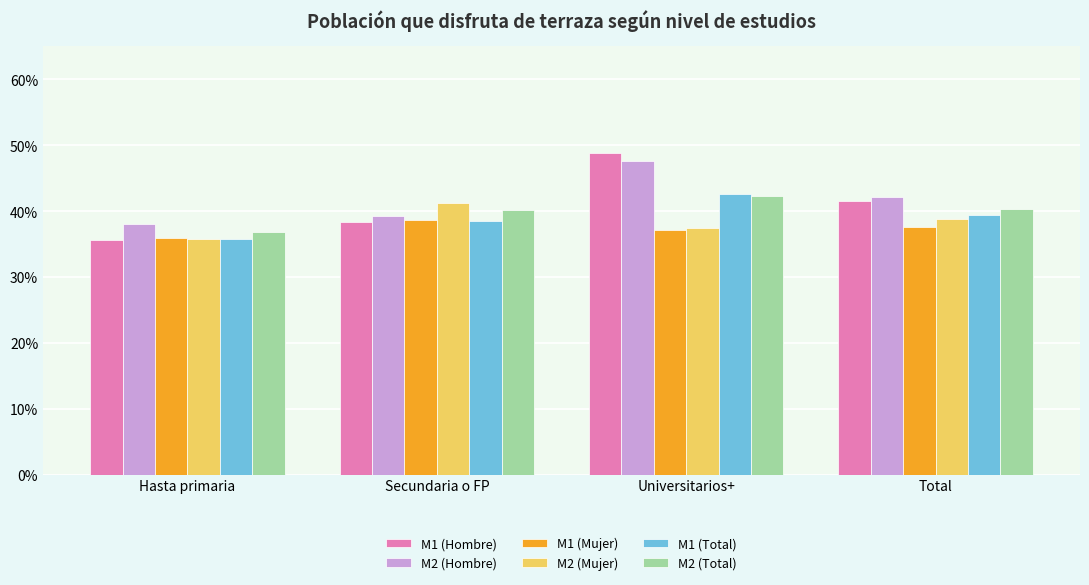

What is the sum of all M1 (Total) values?

1.6